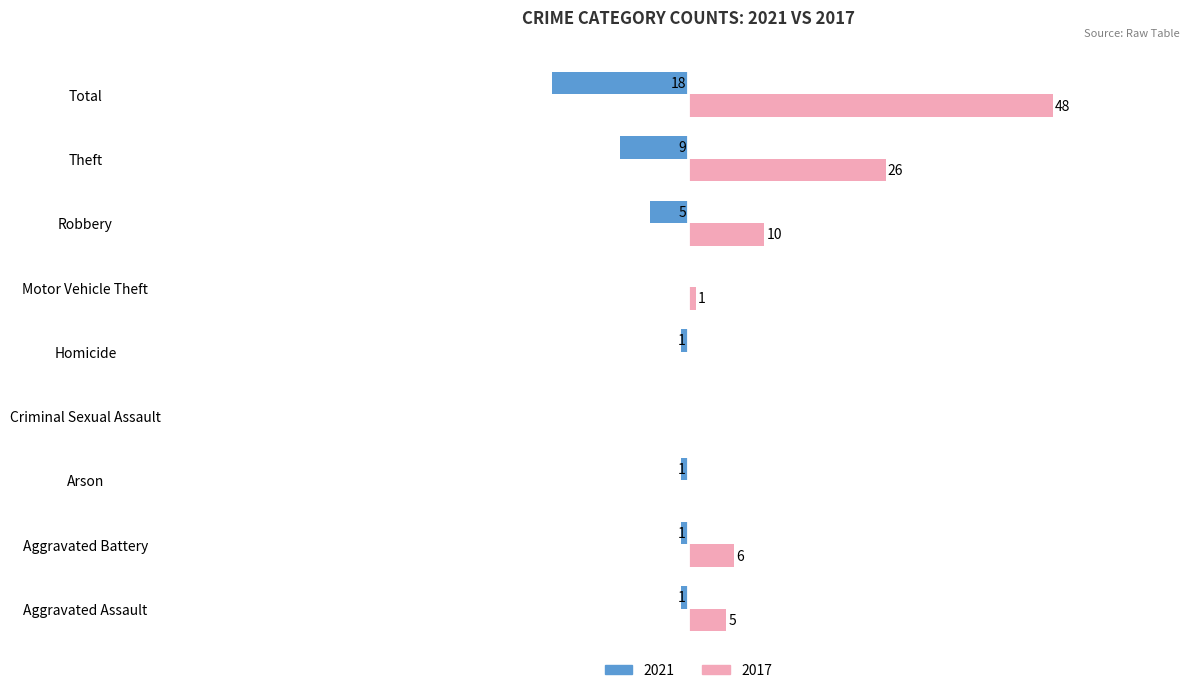

Which label corresponds to the largest value in the chart?

Total